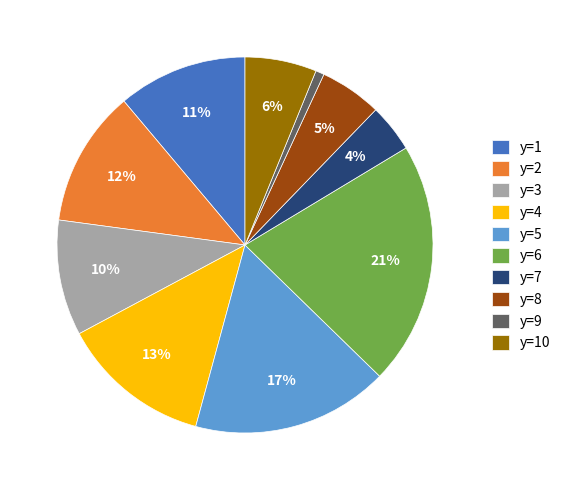

Does y=9 represent more than half of the total?

No